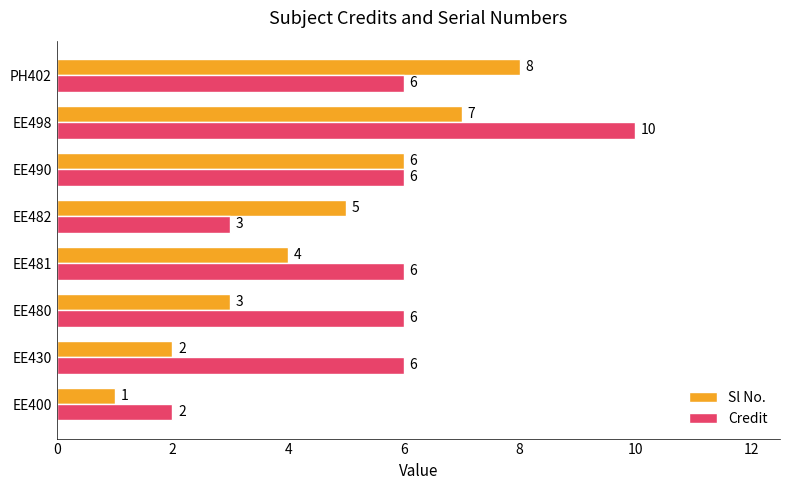

Which series has the widest spread of values?

Credit